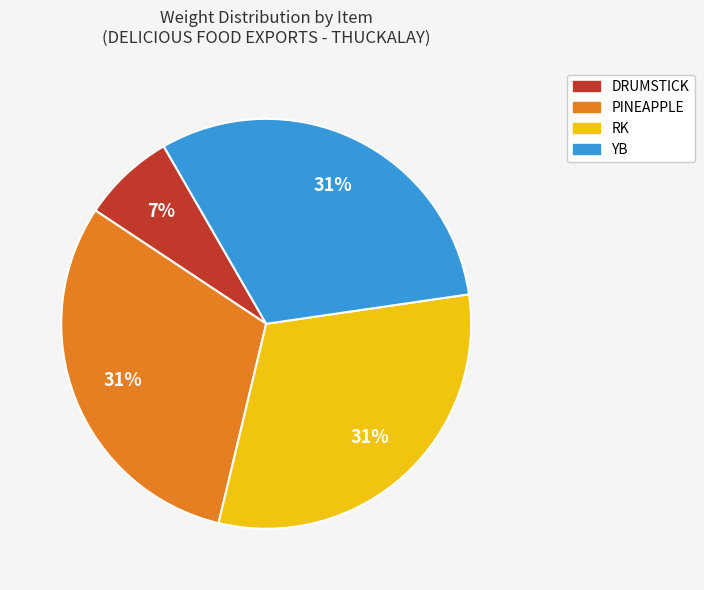

Which category has the smallest portion of the pie?

DRUMSTICK